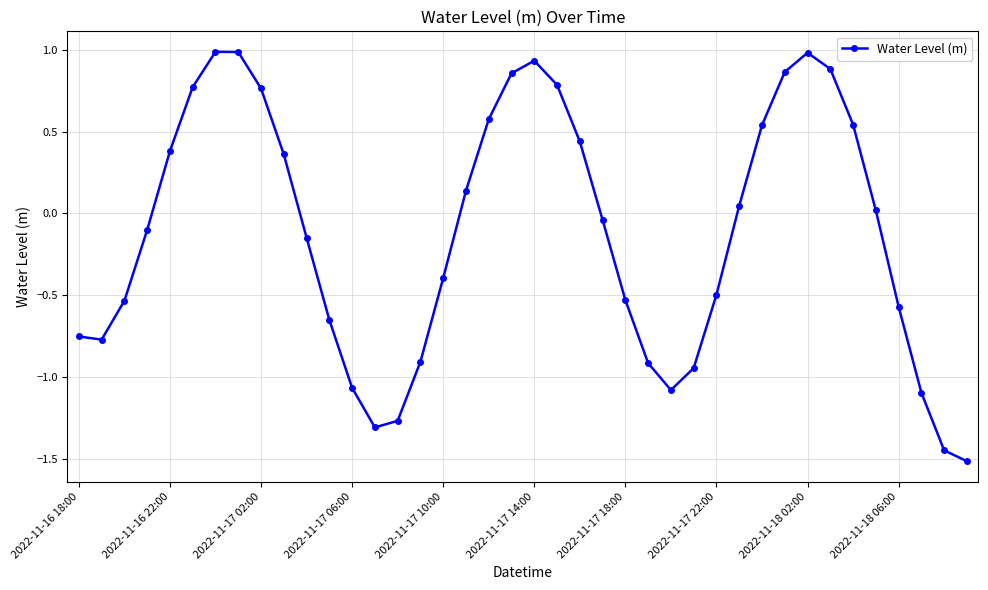

What is the smallest value displayed?

-1.5